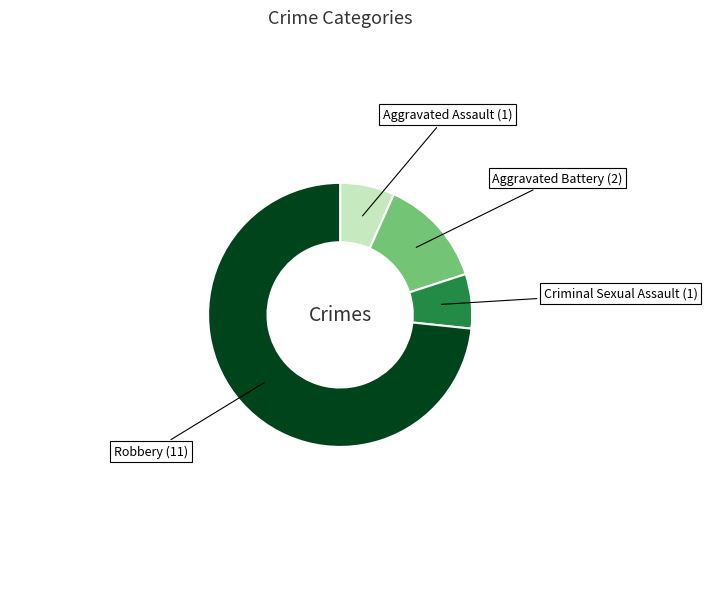

Does any single category account for the majority?

Yes